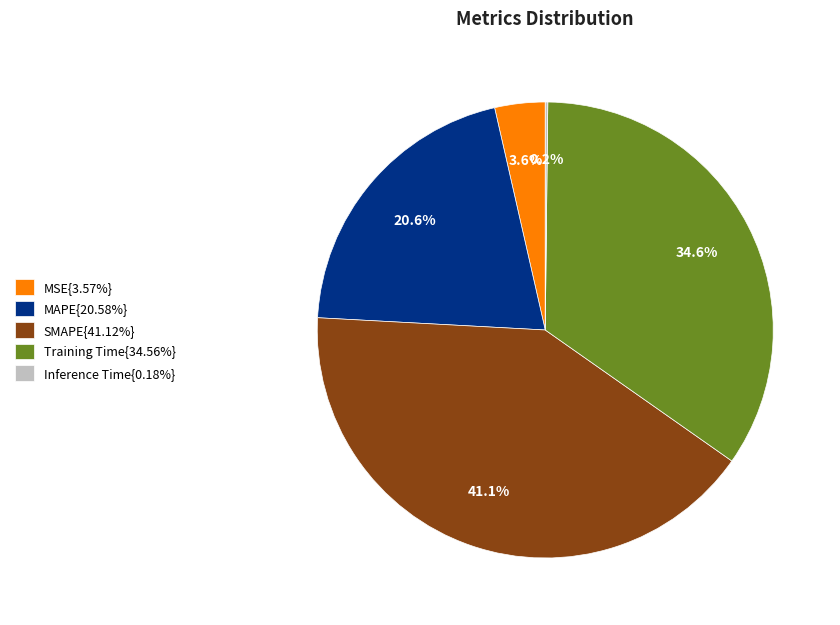

Do MAPE{20.58%} and MSE{3.57%} together represent more than half of the pie?

No